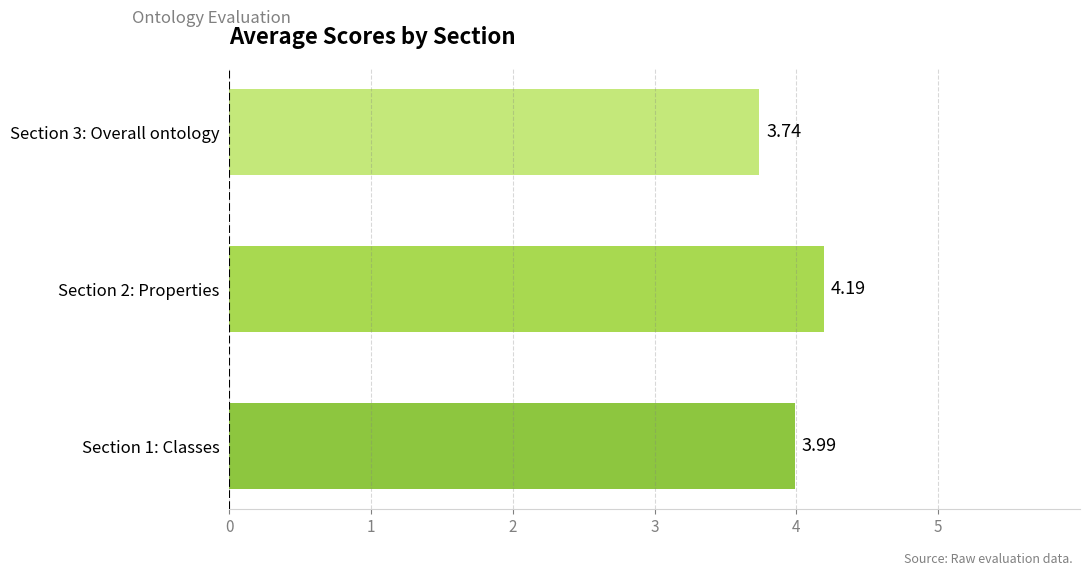

Count the number of categories in the chart.

3